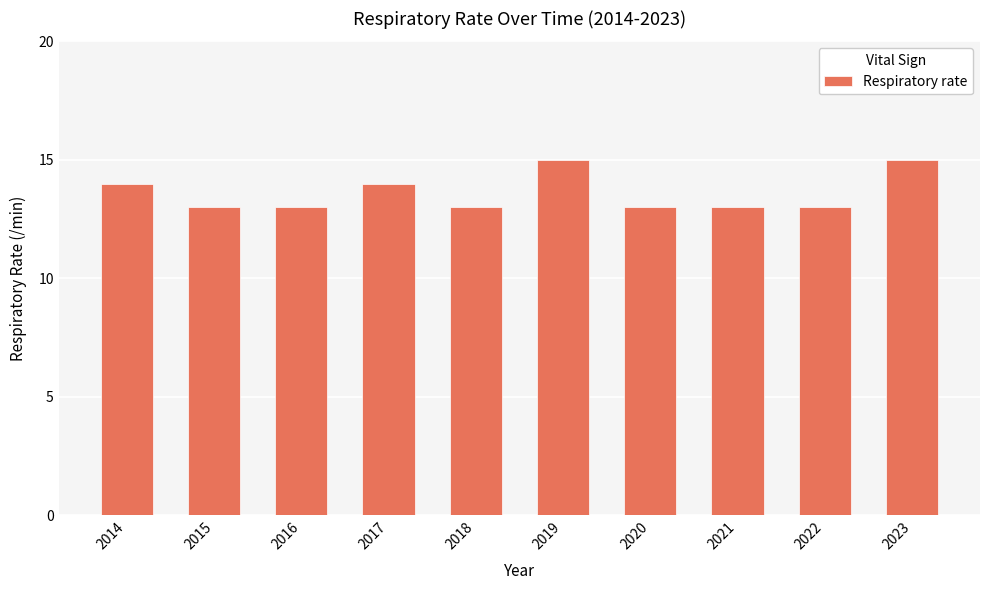

Does the chart contain any negative values?

No